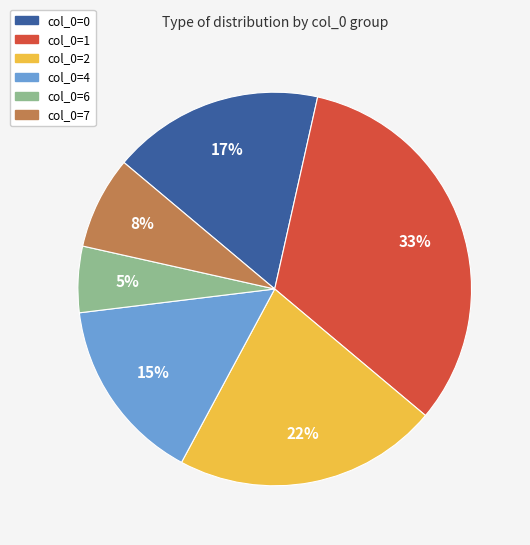

The col_0=2 slice represents 22% of the pie. True or false?

True